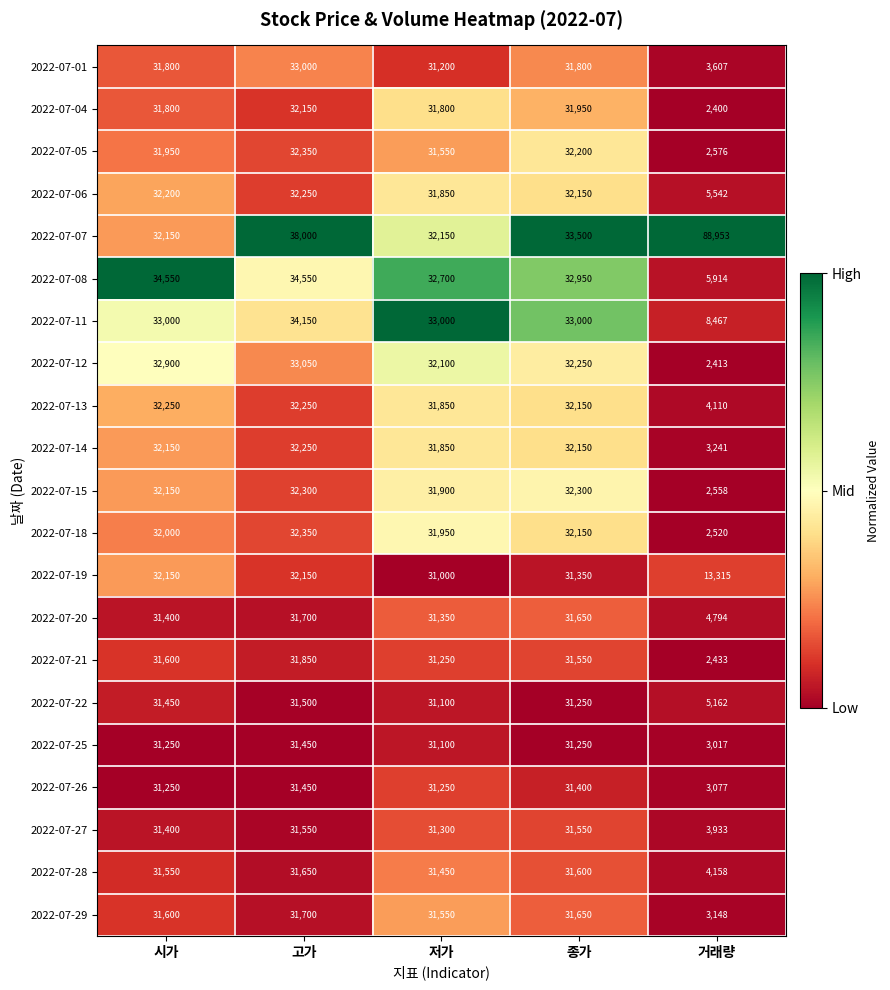

What is the maximum value shown in the chart?

88953